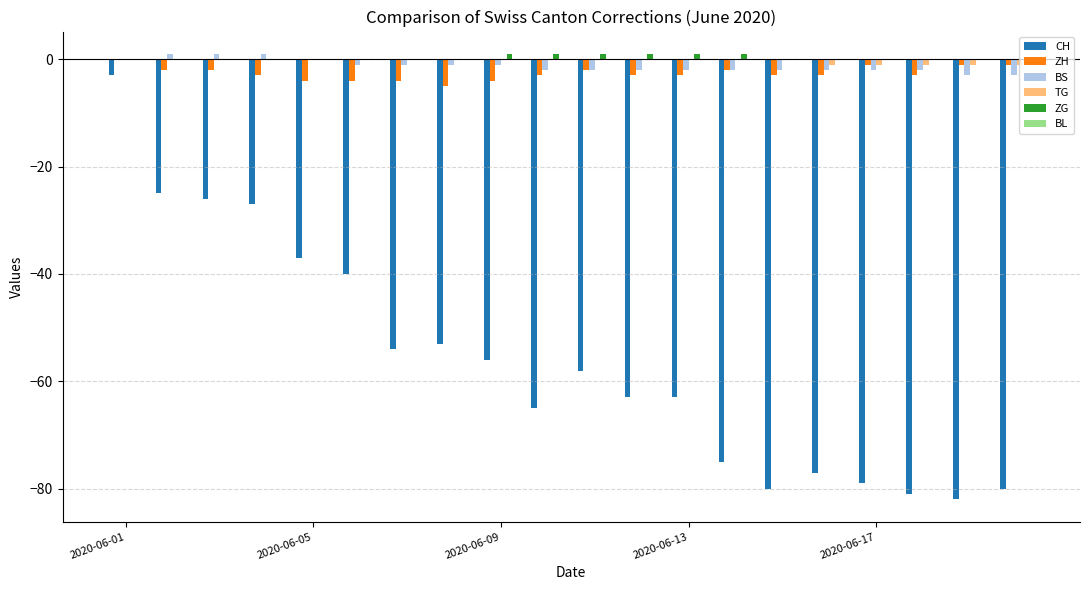

What is the sum of all BS values?

-25